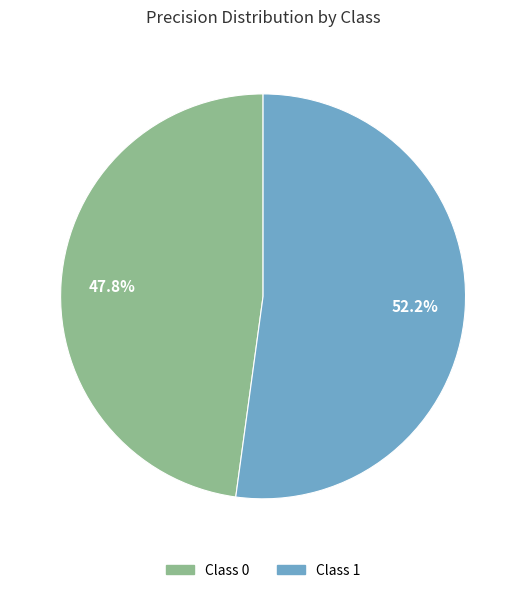

Is there a majority slice in this chart?

Yes